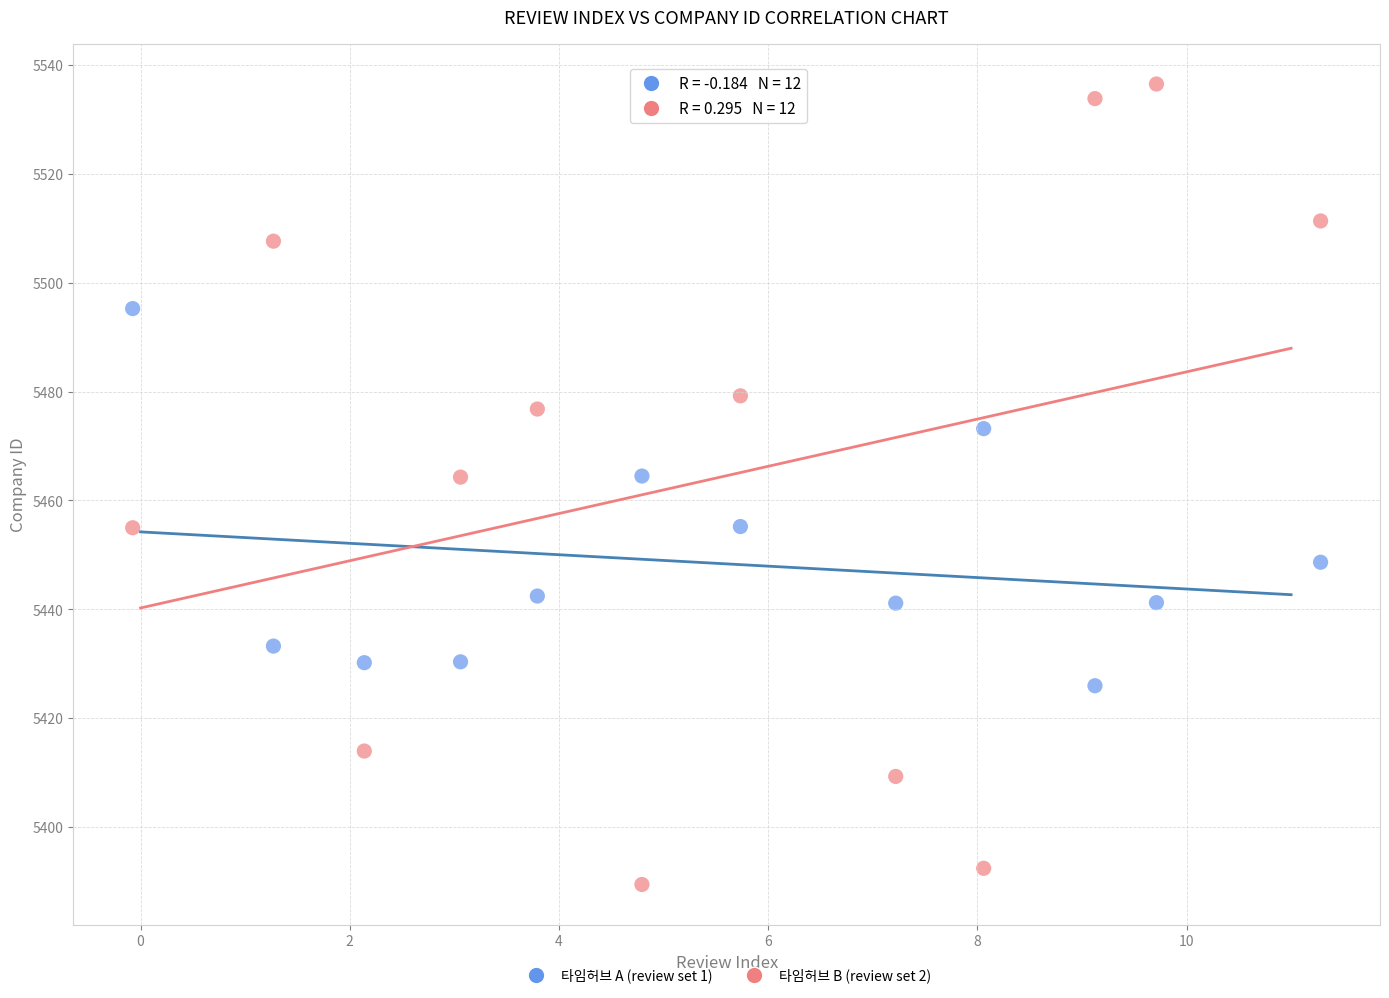

Which series has the widest spread of Y values?

타임허브 B (review set 2)